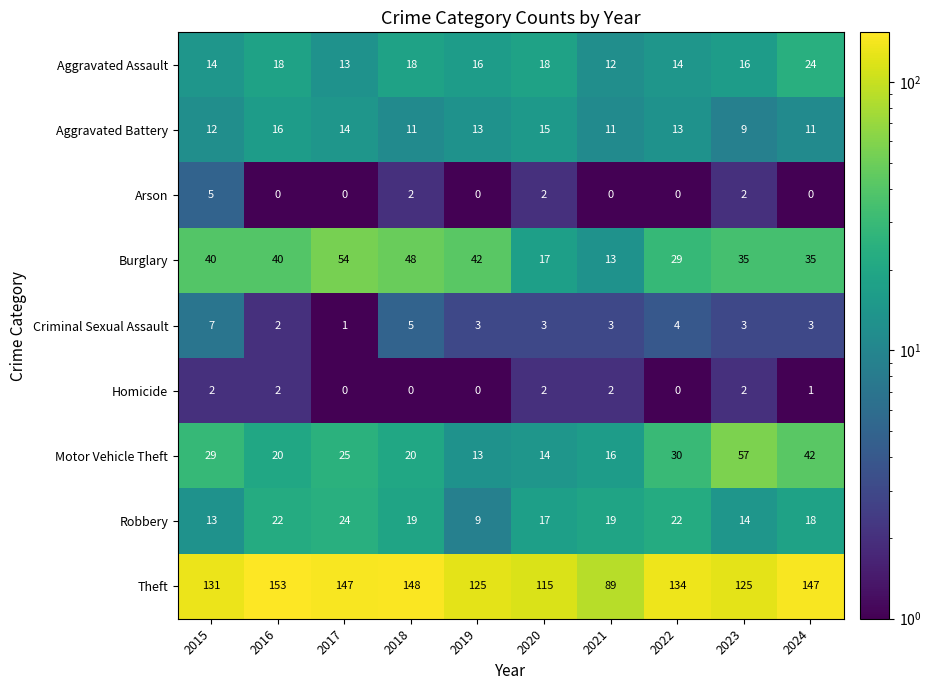

What is the difference between the highest and lowest values at 2023?

123